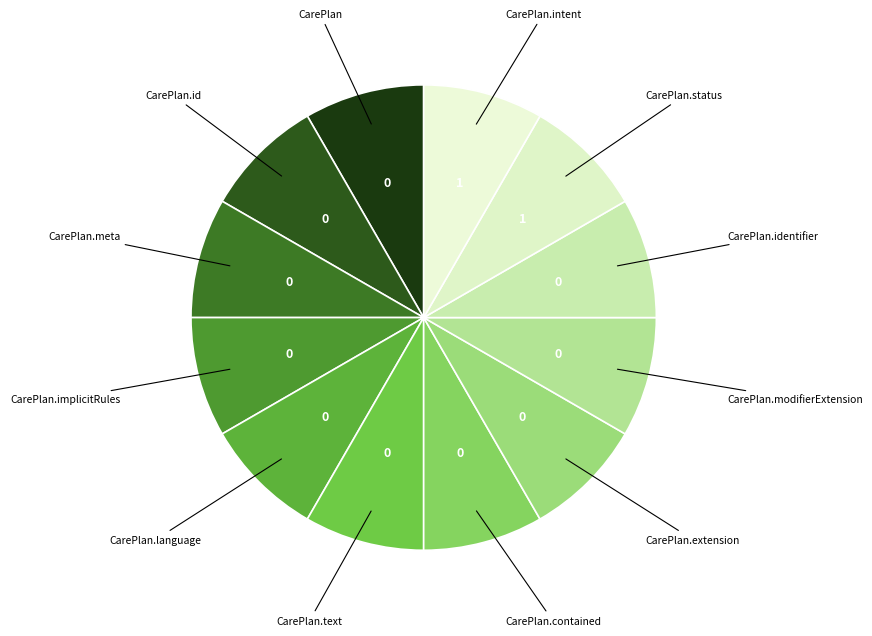

How many segments does this pie chart have?

12